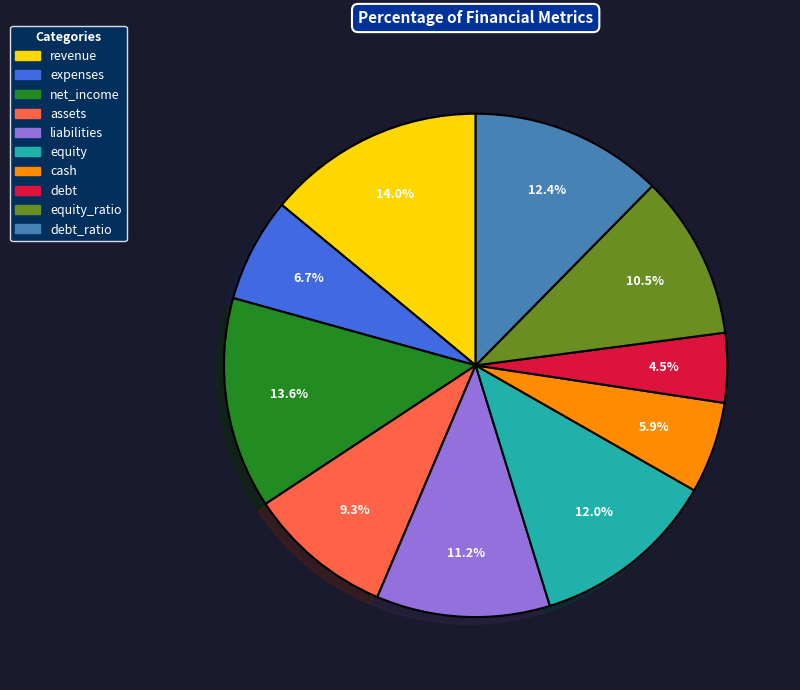

Does any single category account for the majority?

No